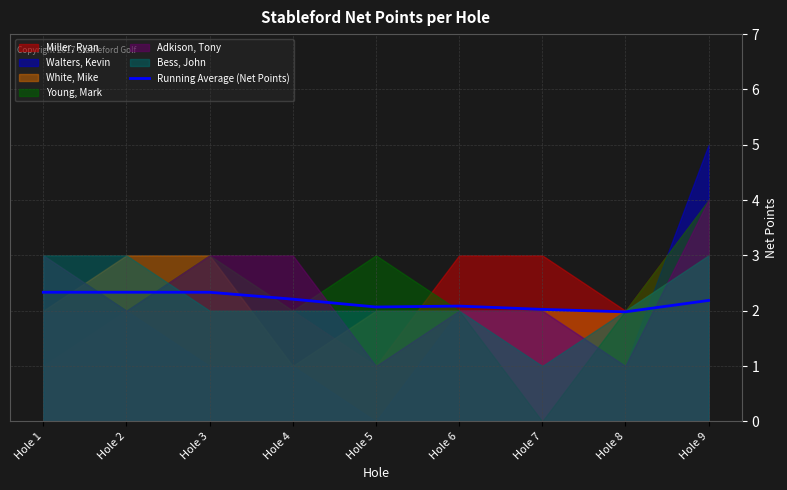

What is the difference between the second highest and minimum values?

0.4